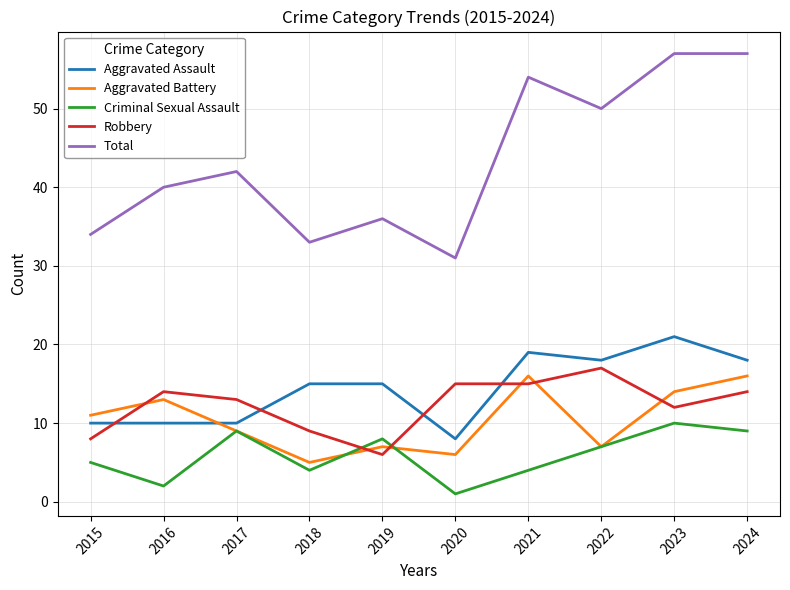

At which category does Criminal Sexual Assault reach its first local peak?

2017